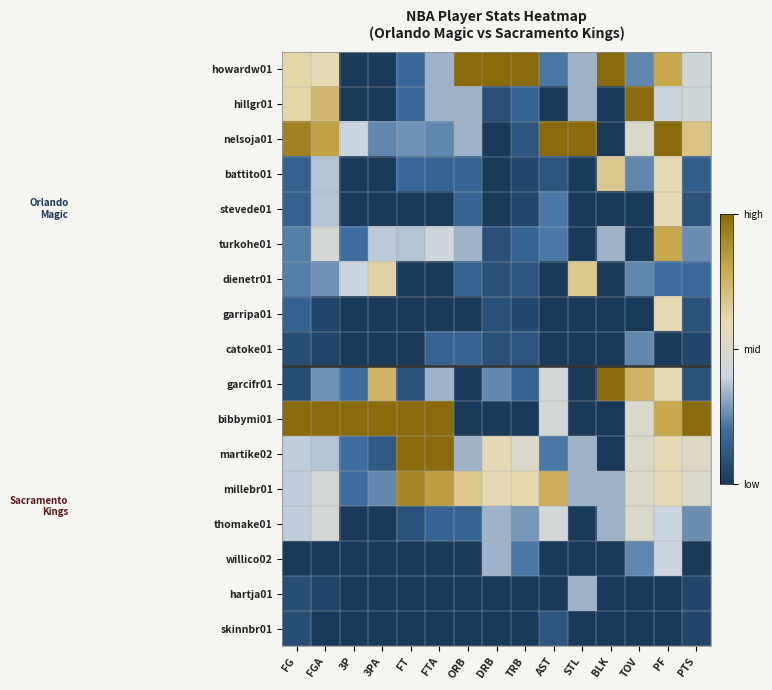

Reading left to right, list all the values displayed in this chart.

howardw01: FG=0.6	FGA=0.6	3P=0.0	3PA=0.0	FT=0.2	FTA=0.3	ORB=1.0	DRB=1.0	TRB=1.0	AST=0.2	STL=0.3	BLK=1.0	TOV=0.2	PF=0.8	PTS=0.4
hillgr01: FG=0.6	FGA=0.7	3P=0.0	3PA=0.0	FT=0.2	FTA=0.3	ORB=0.3	DRB=0.1	TRB=0.2	AST=0.0	STL=0.3	BLK=0.0	TOV=1.0	PF=0.4	PTS=0.4
nelsoja01: FG=0.9	FGA=0.8	3P=0.4	3PA=0.2	FT=0.3	FTA=0.2	ORB=0.3	DRB=0.0	TRB=0.1	AST=1.0	STL=1.0	BLK=0.0	TOV=0.5	PF=1.0	PTS=0.7
battito01: FG=0.2	FGA=0.4	3P=0.0	3PA=0.0	FT=0.2	FTA=0.2	ORB=0.2	DRB=0.0	TRB=0.1	AST=0.1	STL=0.0	BLK=0.7	TOV=0.2	PF=0.6	PTS=0.1
stevede01: FG=0.2	FGA=0.4	3P=0.0	3PA=0.0	FT=0.0	FTA=0.0	ORB=0.2	DRB=0.0	TRB=0.1	AST=0.2	STL=0.0	BLK=0.0	TOV=0.0	PF=0.6	PTS=0.1
turkohe01: FG=0.2	FGA=0.5	3P=0.2	3PA=0.4	FT=0.4	FTA=0.4	ORB=0.3	DRB=0.1	TRB=0.2	AST=0.2	STL=0.0	BLK=0.3	TOV=0.0	PF=0.8	PTS=0.3
dienetr01: FG=0.2	FGA=0.3	3P=0.4	3PA=0.6	FT=0.0	FTA=0.0	ORB=0.2	DRB=0.1	TRB=0.1	AST=0.0	STL=0.7	BLK=0.0	TOV=0.2	PF=0.2	PTS=0.2
garripa01: FG=0.2	FGA=0.0	3P=0.0	3PA=0.0	FT=0.0	FTA=0.0	ORB=0.0	DRB=0.1	TRB=0.1	AST=0.0	STL=0.0	BLK=0.0	TOV=0.0	PF=0.6	PTS=0.1
catoke01: FG=0.1	FGA=0.0	3P=0.0	3PA=0.0	FT=0.0	FTA=0.2	ORB=0.2	DRB=0.1	TRB=0.1	AST=0.0	STL=0.0	BLK=0.0	TOV=0.2	PF=0.0	PTS=0.0
garcifr01: FG=0.1	FGA=0.3	3P=0.2	3PA=0.8	FT=0.1	FTA=0.3	ORB=0.0	DRB=0.2	TRB=0.2	AST=0.4	STL=0.0	BLK=1.0	TOV=0.8	PF=0.6	PTS=0.1
bibbymi01: FG=1.0	FGA=1.0	3P=1.0	3PA=1.0	FT=1.0	FTA=1.0	ORB=0.0	DRB=0.0	TRB=0.0	AST=0.4	STL=0.0	BLK=0.0	TOV=0.5	PF=0.8	PTS=1.0
martike02: FG=0.4	FGA=0.4	3P=0.2	3PA=0.1	FT=1.0	FTA=1.0	ORB=0.3	DRB=0.6	TRB=0.5	AST=0.2	STL=0.3	BLK=0.0	TOV=0.5	PF=0.6	PTS=0.5
millebr01: FG=0.4	FGA=0.5	3P=0.2	3PA=0.2	FT=0.9	FTA=0.8	ORB=0.7	DRB=0.6	TRB=0.6	AST=0.8	STL=0.3	BLK=0.3	TOV=0.5	PF=0.6	PTS=0.5
thomake01: FG=0.4	FGA=0.5	3P=0.0	3PA=0.0	FT=0.1	FTA=0.2	ORB=0.2	DRB=0.3	TRB=0.3	AST=0.4	STL=0.0	BLK=0.3	TOV=0.5	PF=0.4	PTS=0.3
willico02: FG=0.0	FGA=0.0	3P=0.0	3PA=0.0	FT=0.0	FTA=0.0	ORB=0.0	DRB=0.3	TRB=0.2	AST=0.0	STL=0.0	BLK=0.0	TOV=0.2	PF=0.4	PTS=0.0
hartja01: FG=0.1	FGA=0.0	3P=0.0	3PA=0.0	FT=0.0	FTA=0.0	ORB=0.0	DRB=0.0	TRB=0.0	AST=0.0	STL=0.3	BLK=0.0	TOV=0.0	PF=0.0	PTS=0.0
skinnbr01: FG=0.1	FGA=0.0	3P=0.0	3PA=0.0	FT=0.0	FTA=0.0	ORB=0.0	DRB=0.0	TRB=0.0	AST=0.1	STL=0.0	BLK=0.0	TOV=0.0	PF=0.0	PTS=0.0